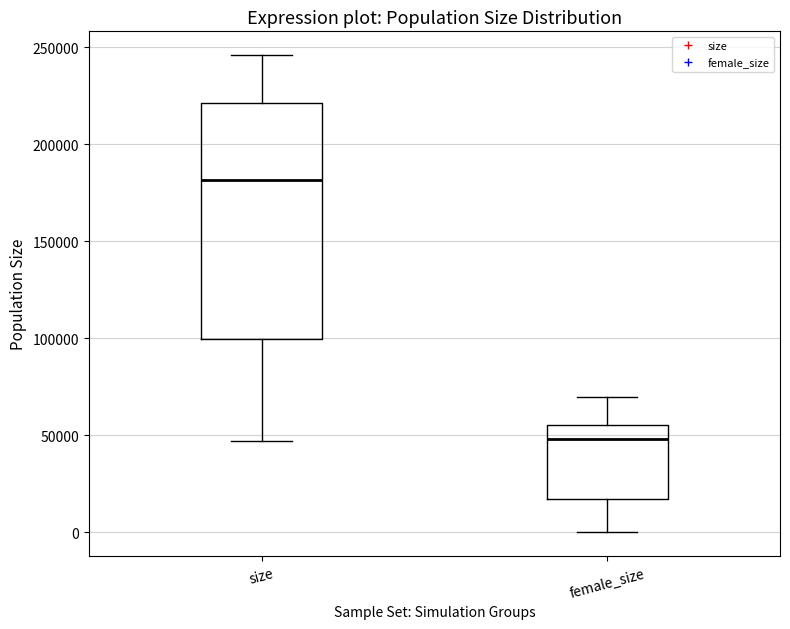

Reading left to right, read every box against the y-axis: the position of its median line, the range the box covers, and the ends of its whiskers. The values are not printed on the chart, so give them approximately, as read against the axis.

size: median 180000, box 100000 to 220000, whiskers 45000 to 245000
female_size: median 50000, box 15000 to 55000, whiskers 0 to 70000